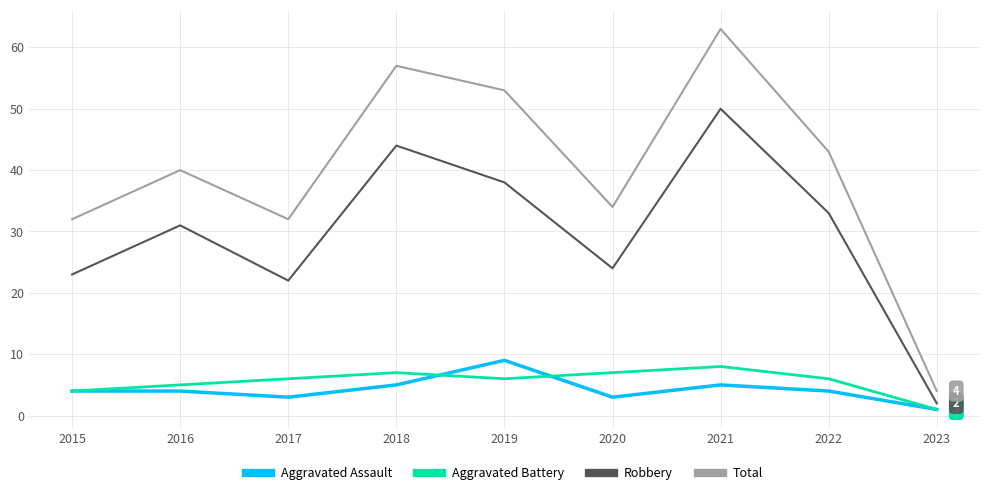

True or false: Total has more than 0 points higher than both neighbors.

True